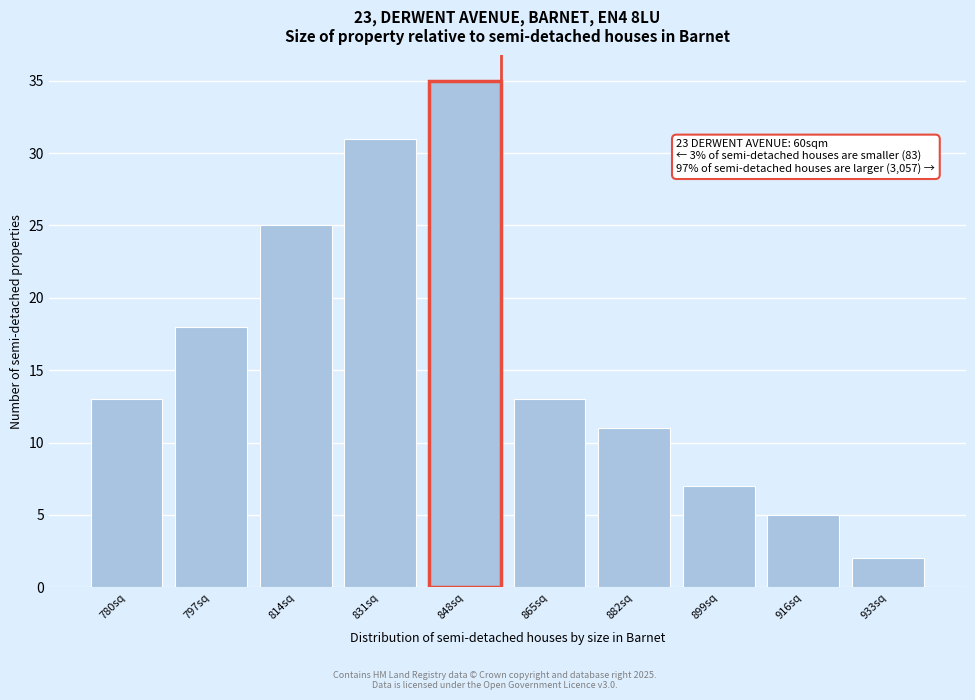

Reading left to right, what are all the values shown in this chart?

780sq=13	797sq=18	814sq=25	831sq=31	848sq=35	865sq=13	882sq=11	899sq=7	916sq=5	933sq=2